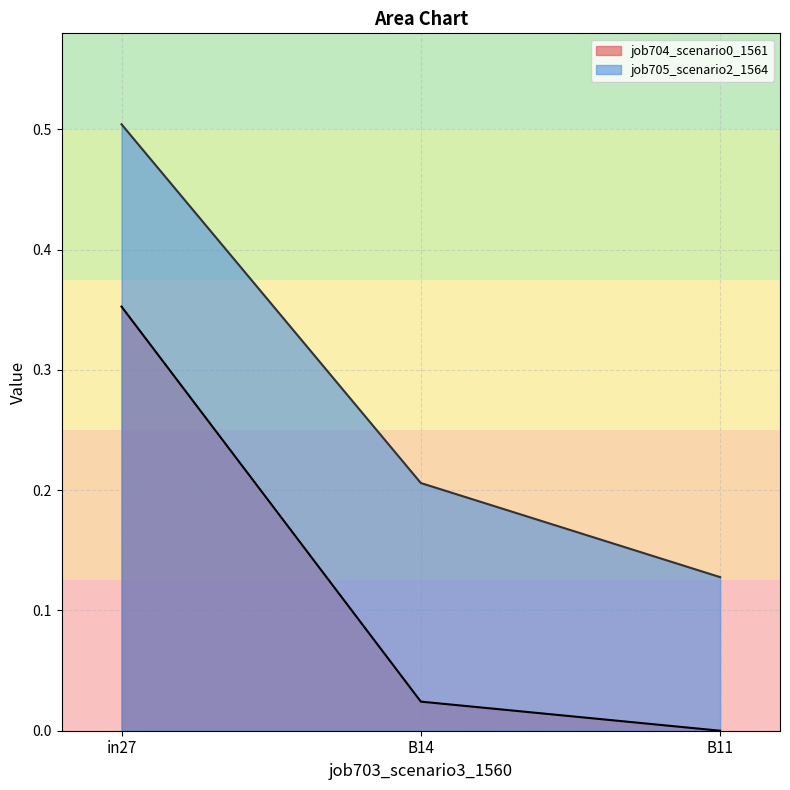

At which category is the sum across all series the highest?

in27